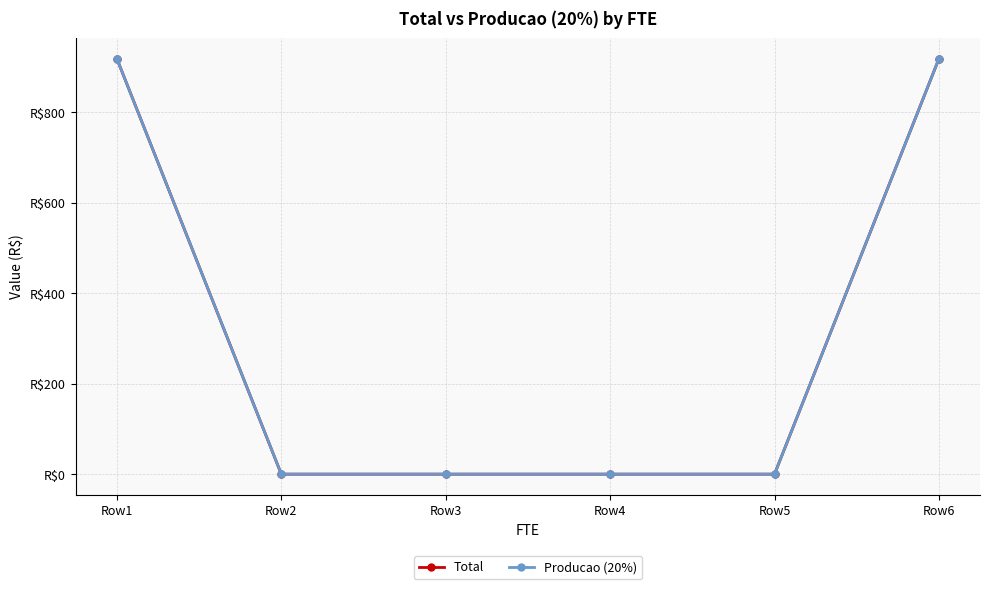

Does the chart have visible grid lines?

Yes